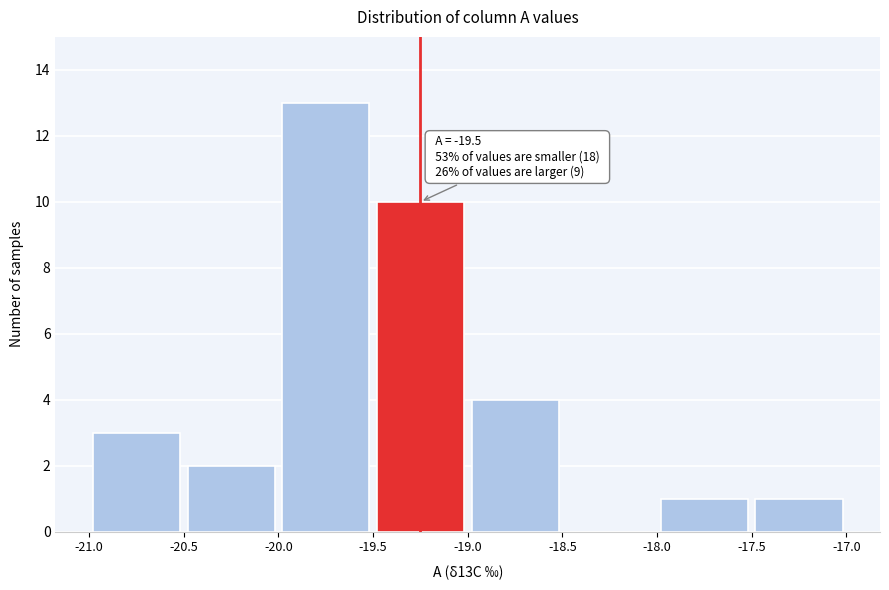

Which range on the x-axis has the tallest bar?

-20.0 to -19.5